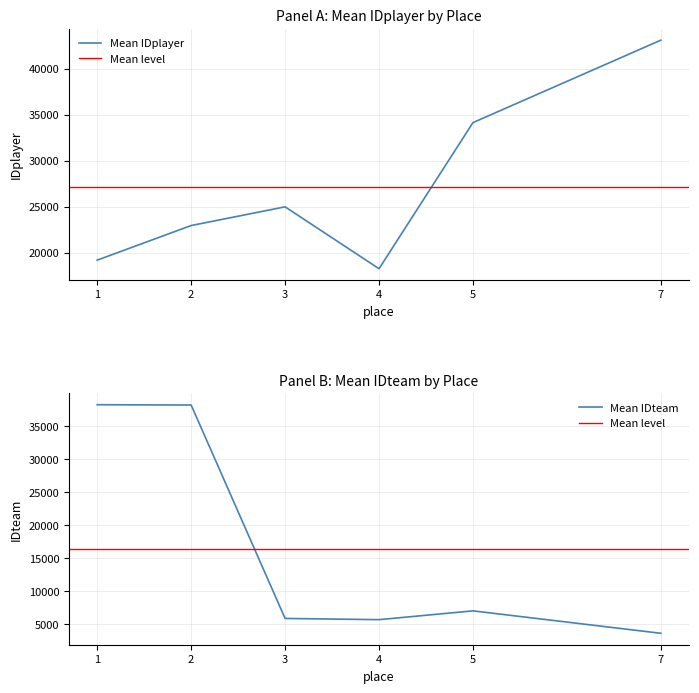

Which has a higher value, 2 or 2?

2